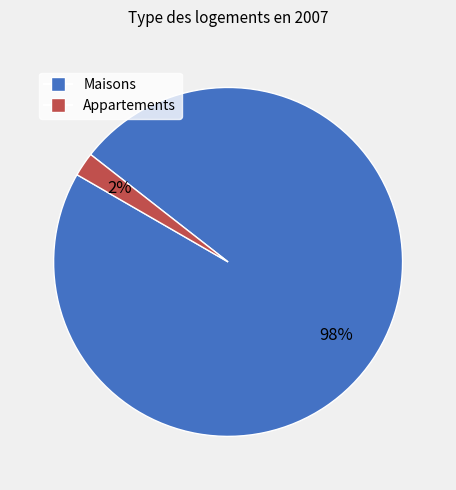

How many slices are in this pie chart?

2